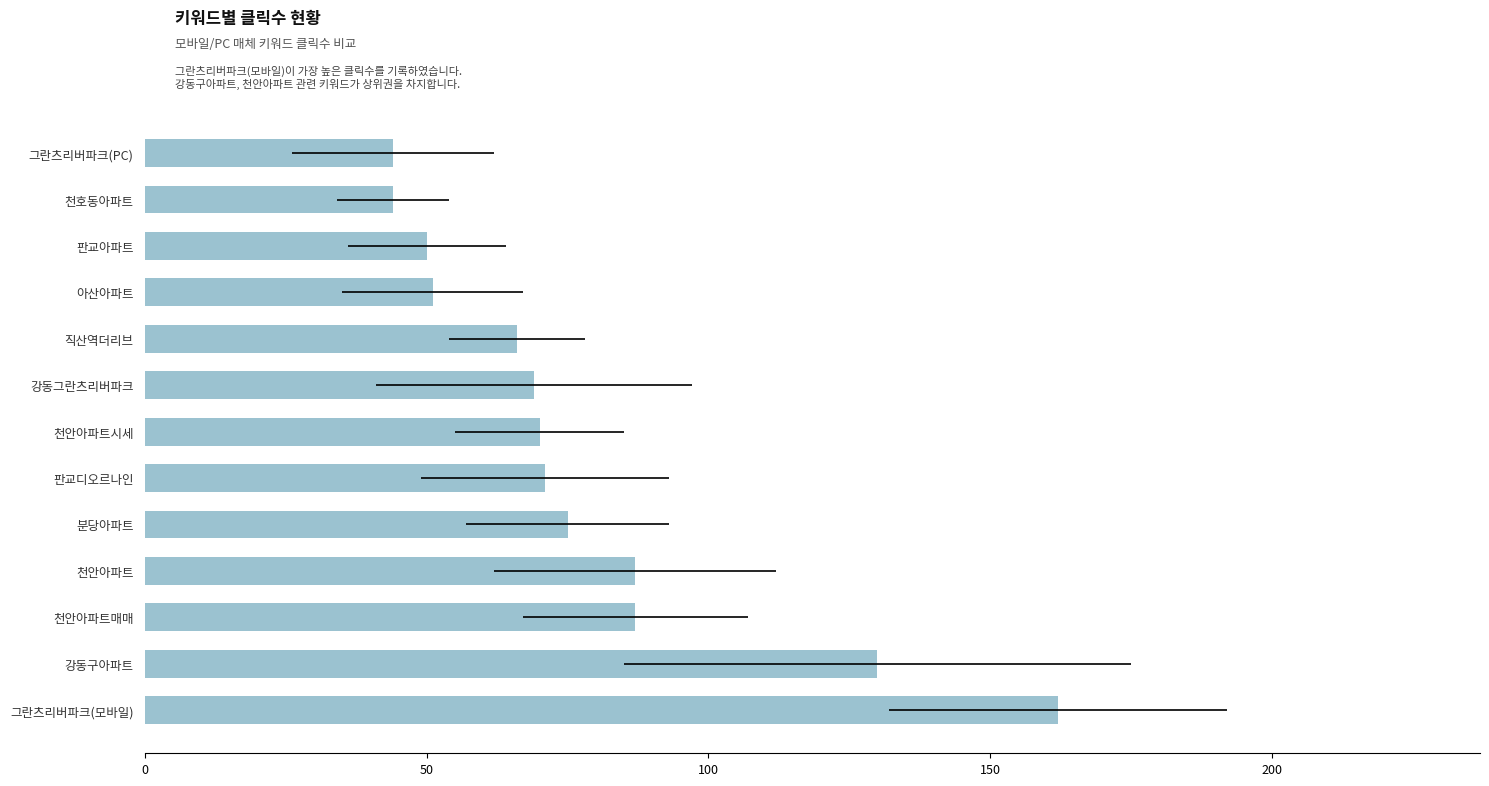

What is the sum of all values?

1006